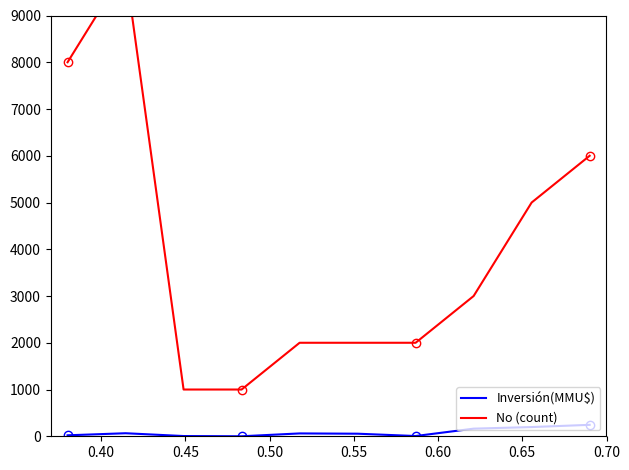

What is the highest value of the Inversión(MMU$) series?

244.8